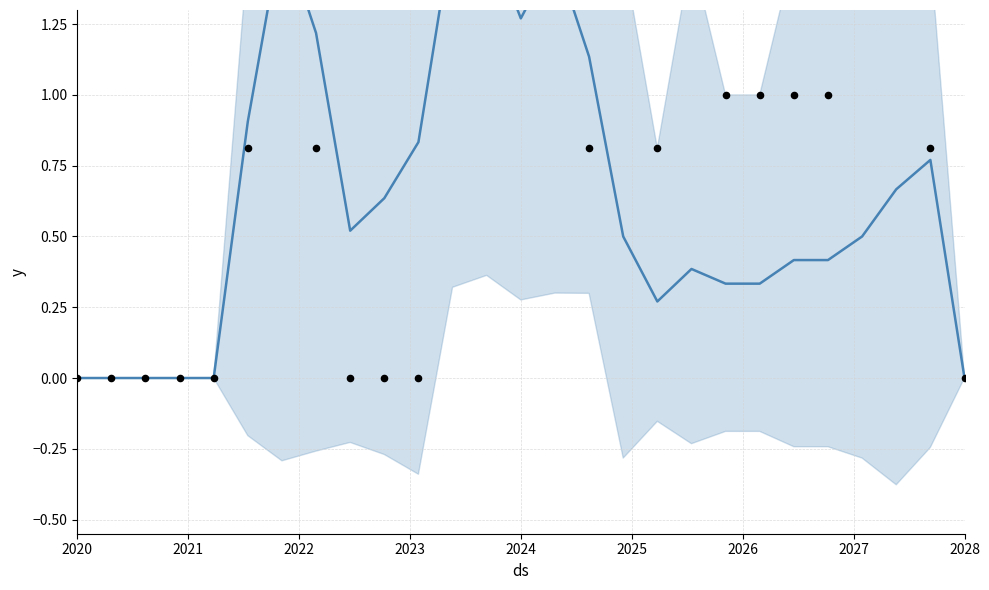

Is the value of mean at 21 greater than the value of observed at 13?

No